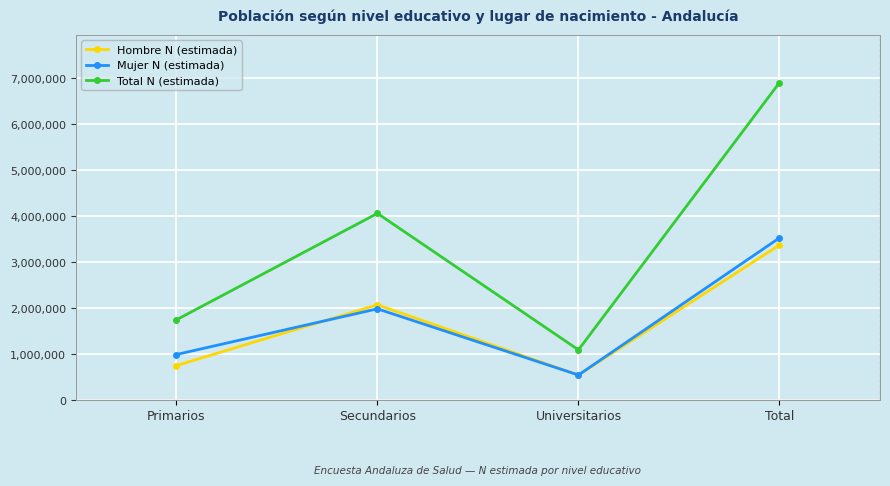

Count the Total N (estimada) values in the range 1749007 to 6909718.

3